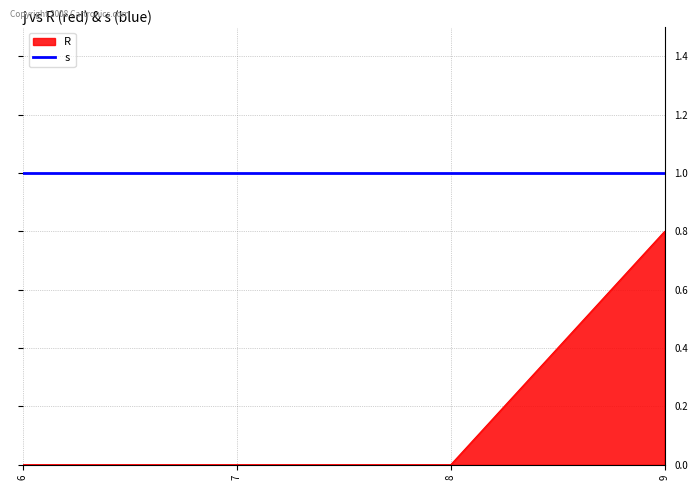

List the series in order of their overall mean, lowest first.

R, s